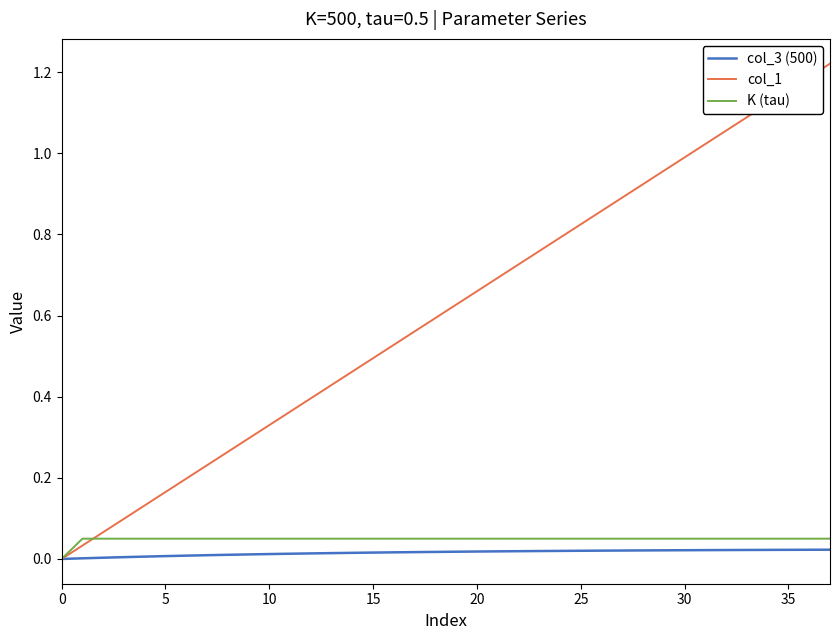

Which series has the widest spread of values?

col_1